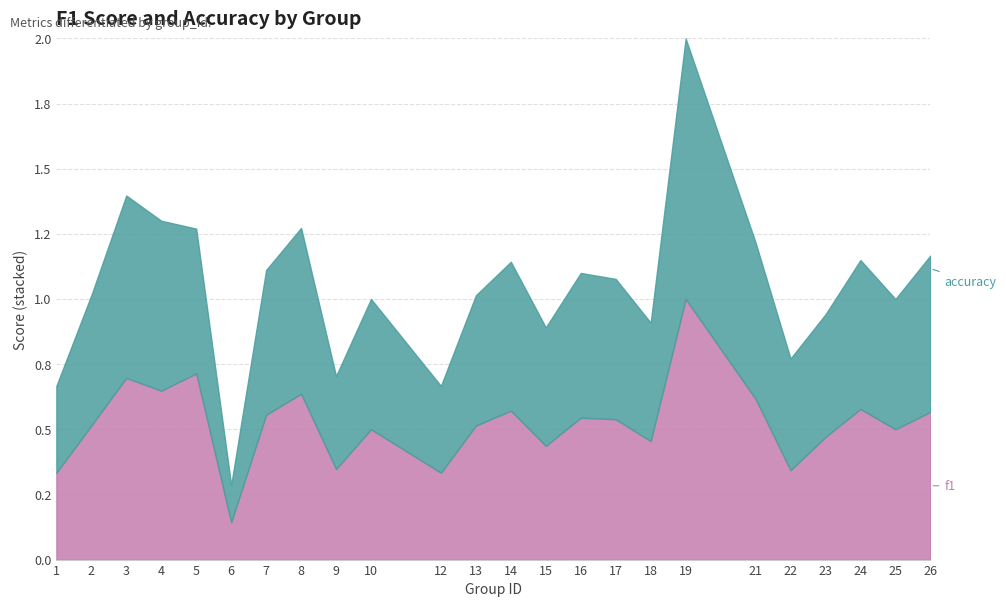

How many distinct data groups are displayed?

2